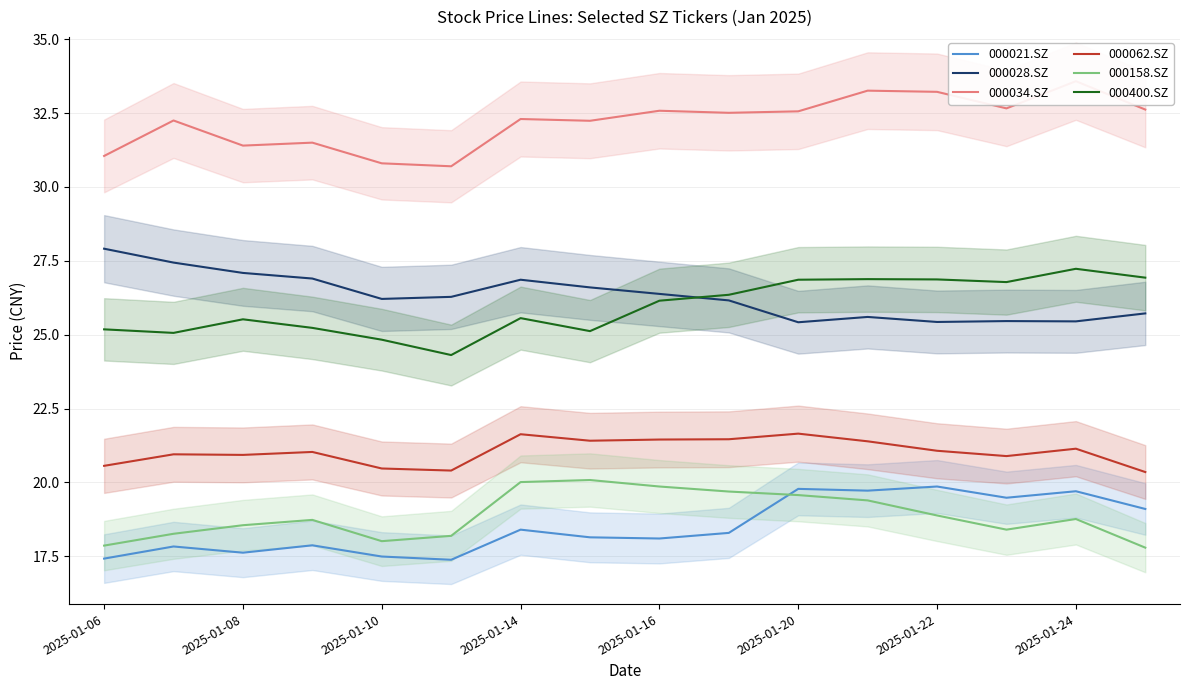

Is it true that 000158.SZ equals 20.0 at 2025-01-14?

True